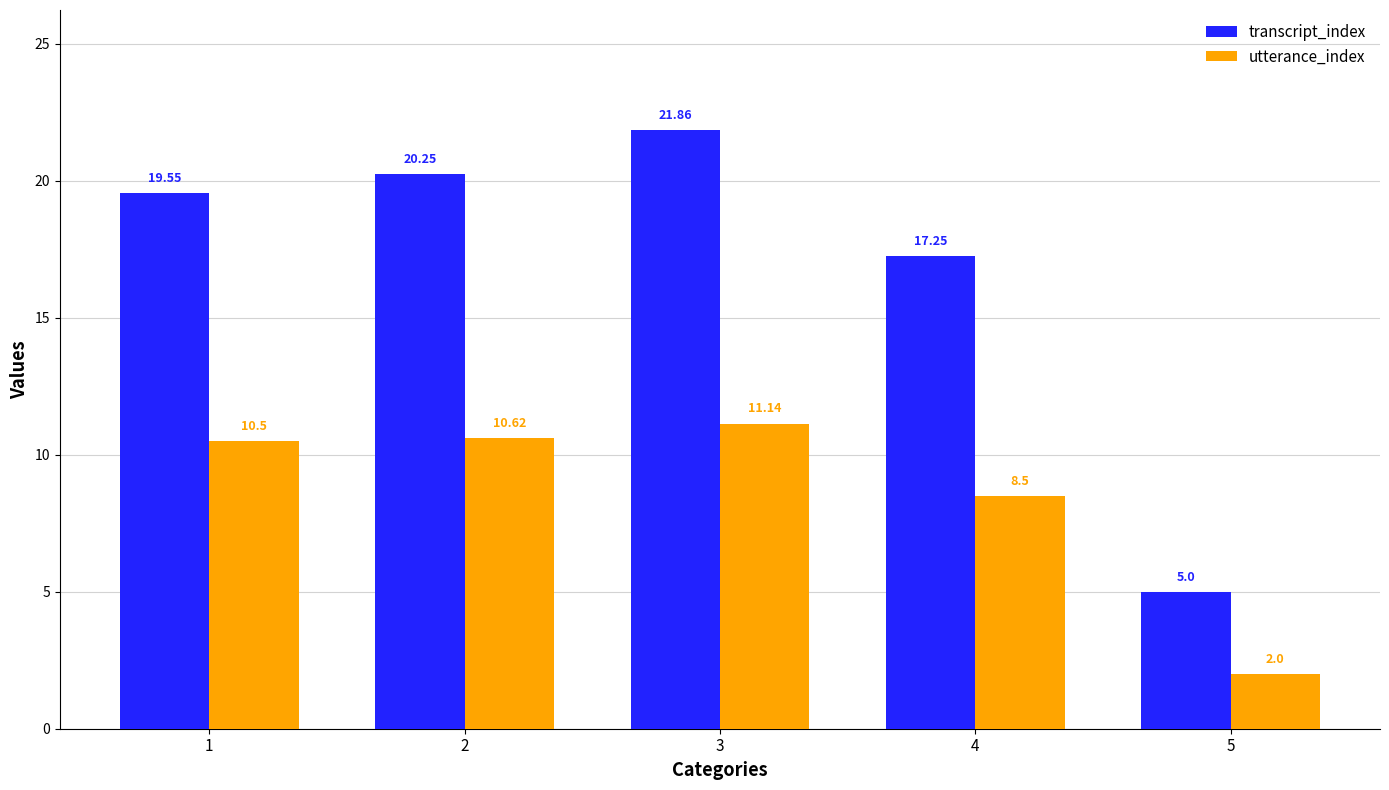

The value of transcript_index at 4 is 17.2. True or false?

True